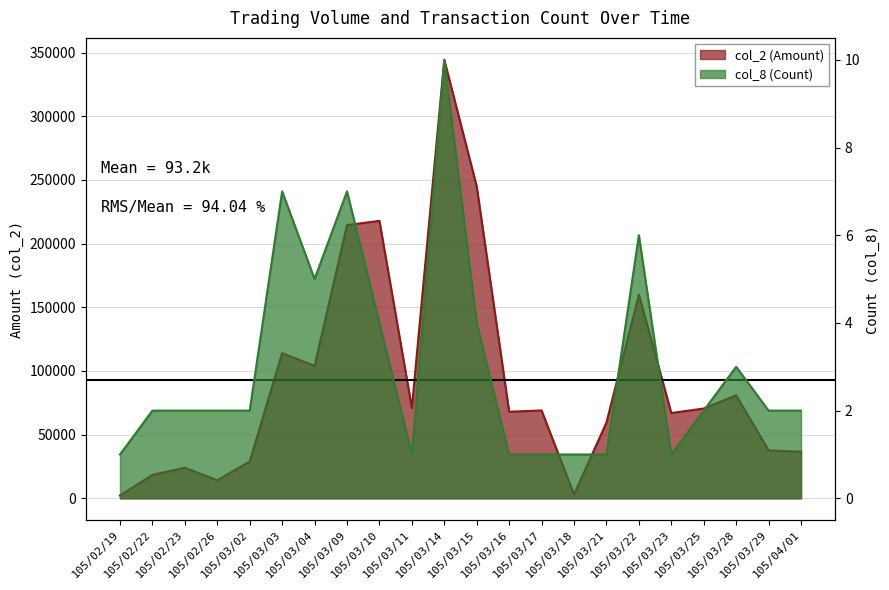

Does the chart have visible grid lines?

Yes